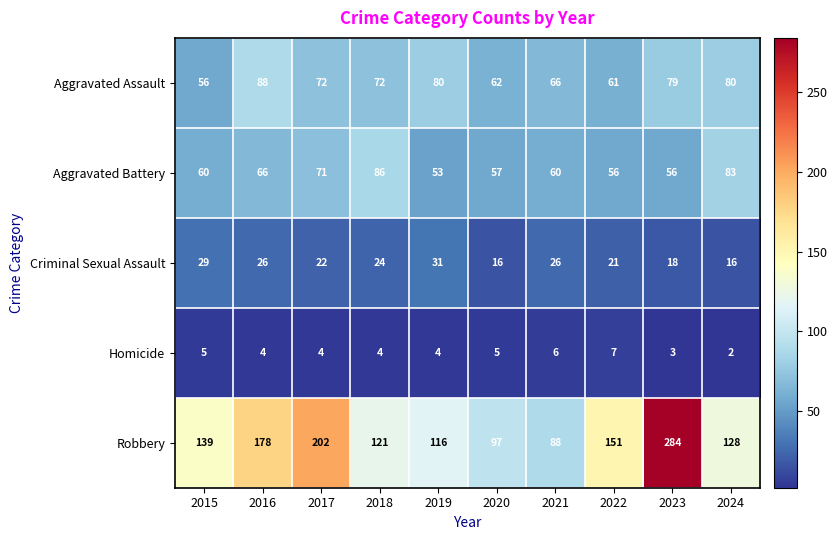

Count the number of categories in the chart.

10